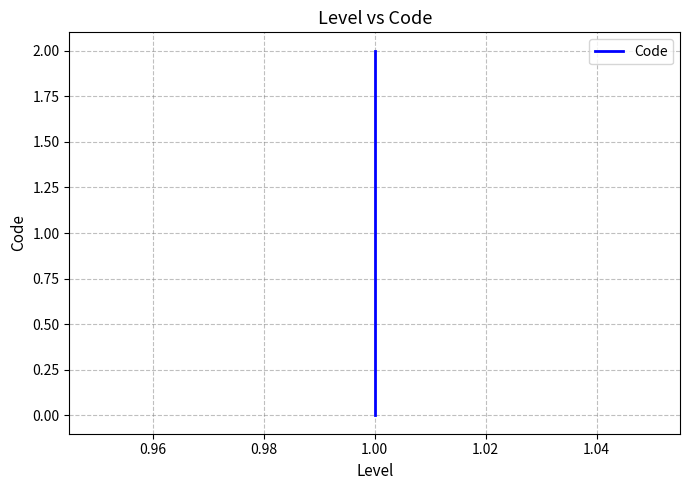

Is this an area chart (filled region under the line)?

No